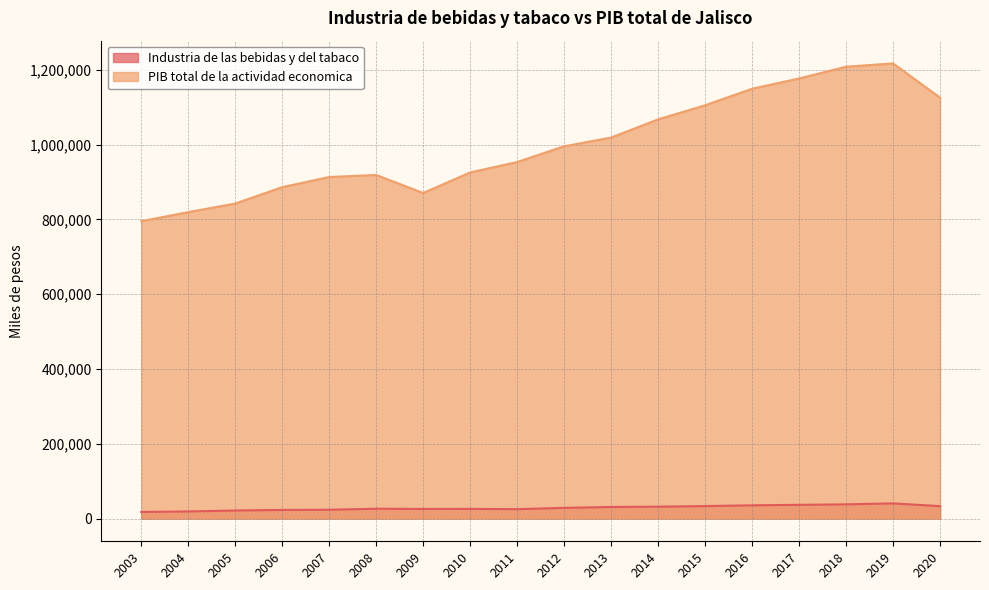

How many data points in Industria de las bebidas y del tabaco are less than 28535?

9